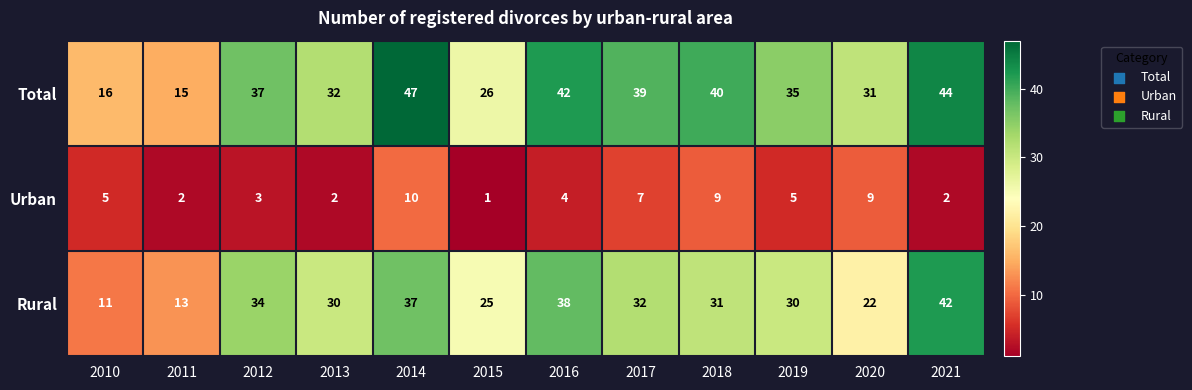

How many Urban values are between 2 and 9?

10